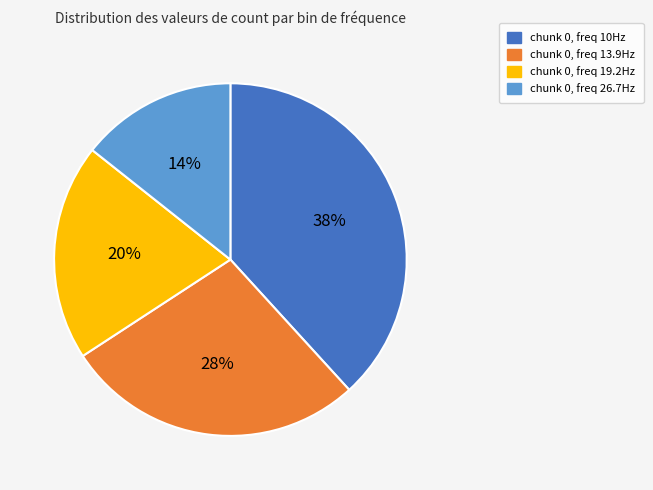

How many slices are in this pie chart?

4